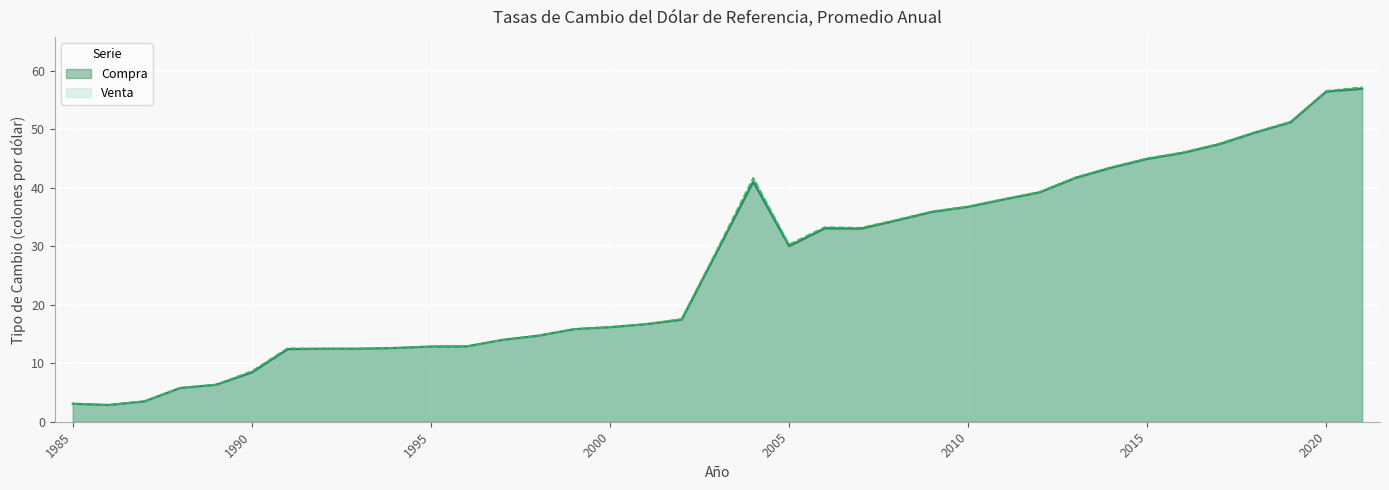

At which category does Venta reach its first local peak?

1991